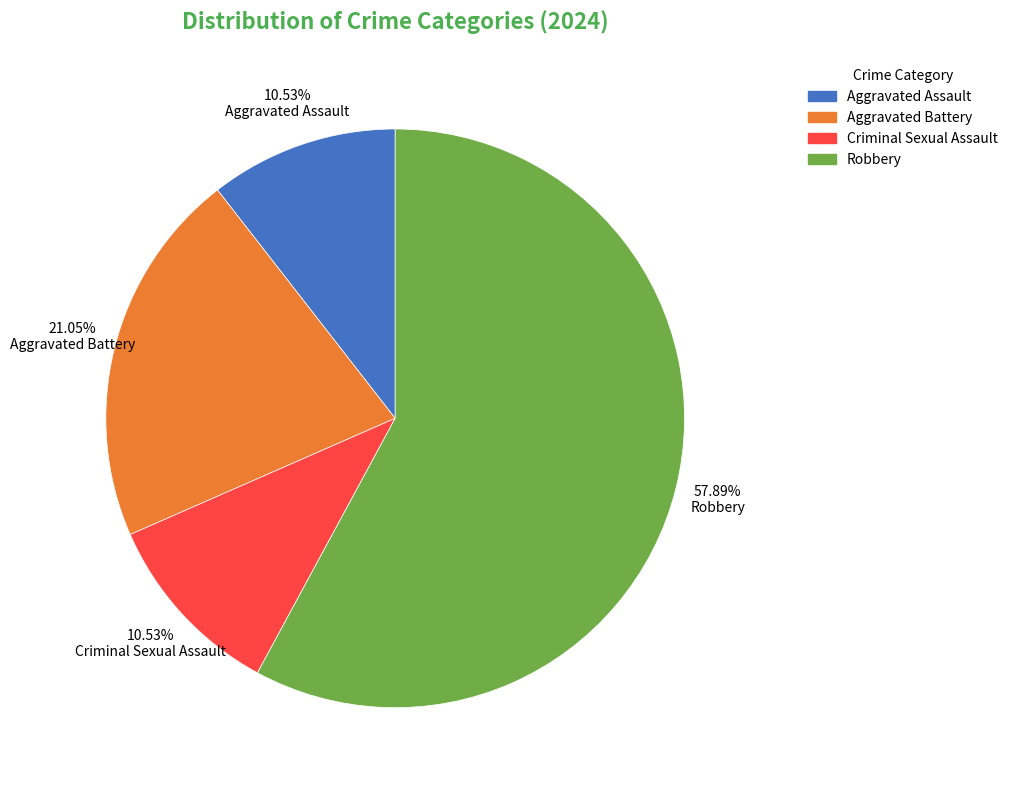

Which slice is the largest?

Robbery